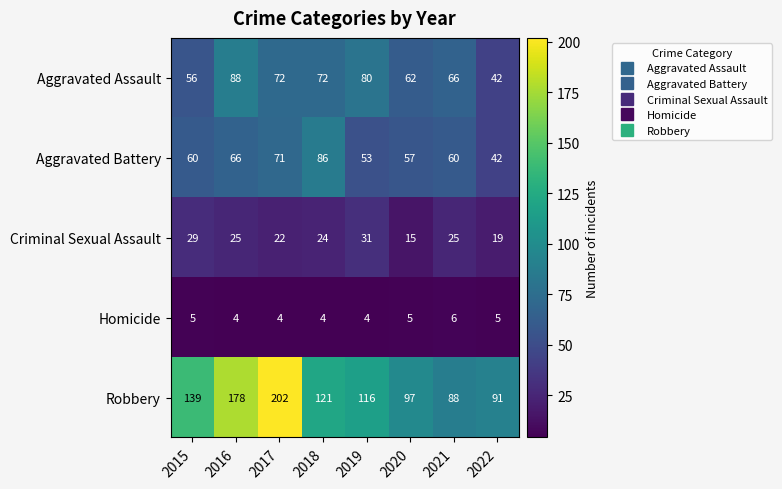

List the series in order of their peak value, lowest first.

Homicide, Criminal Sexual Assault, Aggravated Battery, Aggravated Assault, Robbery